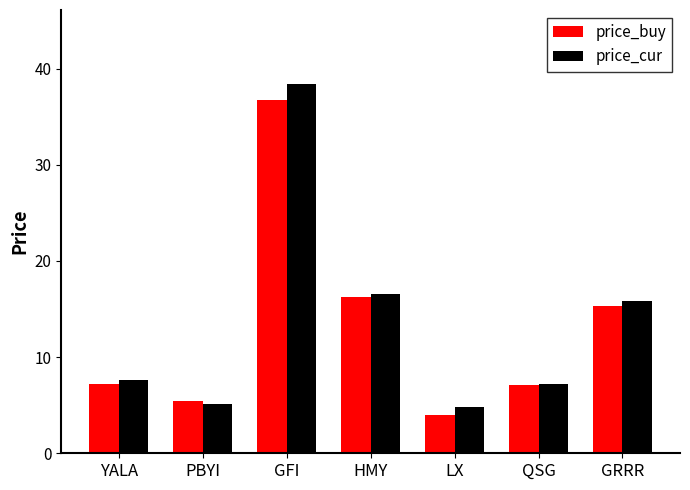

What is the label of the 7th bar from the left?

GRRR